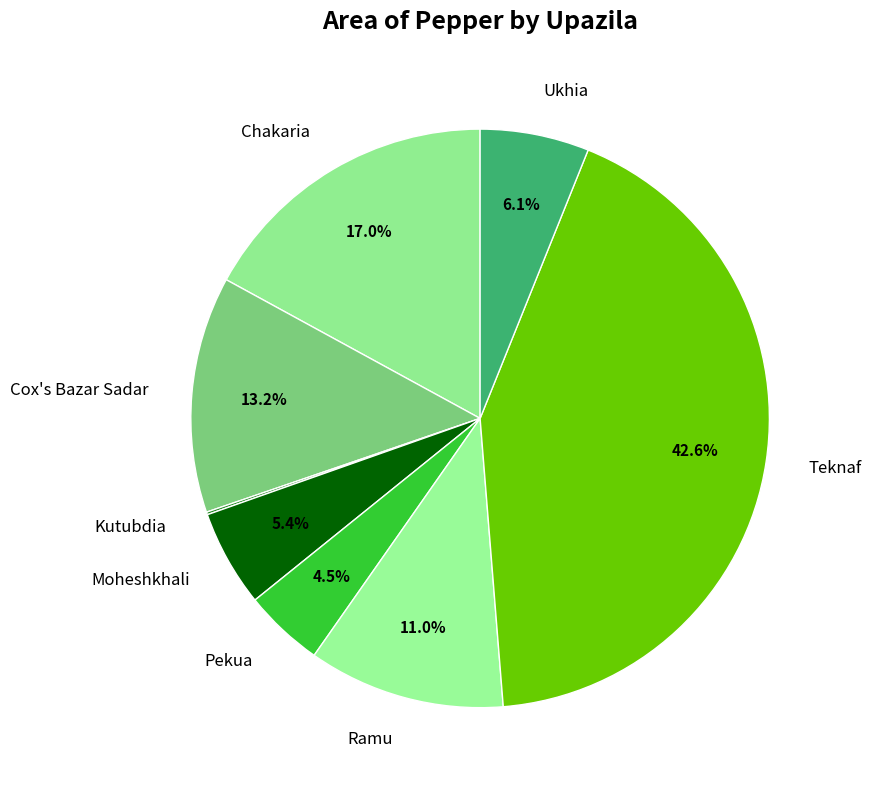

Which has a higher value, Chakaria or Pekua?

Chakaria